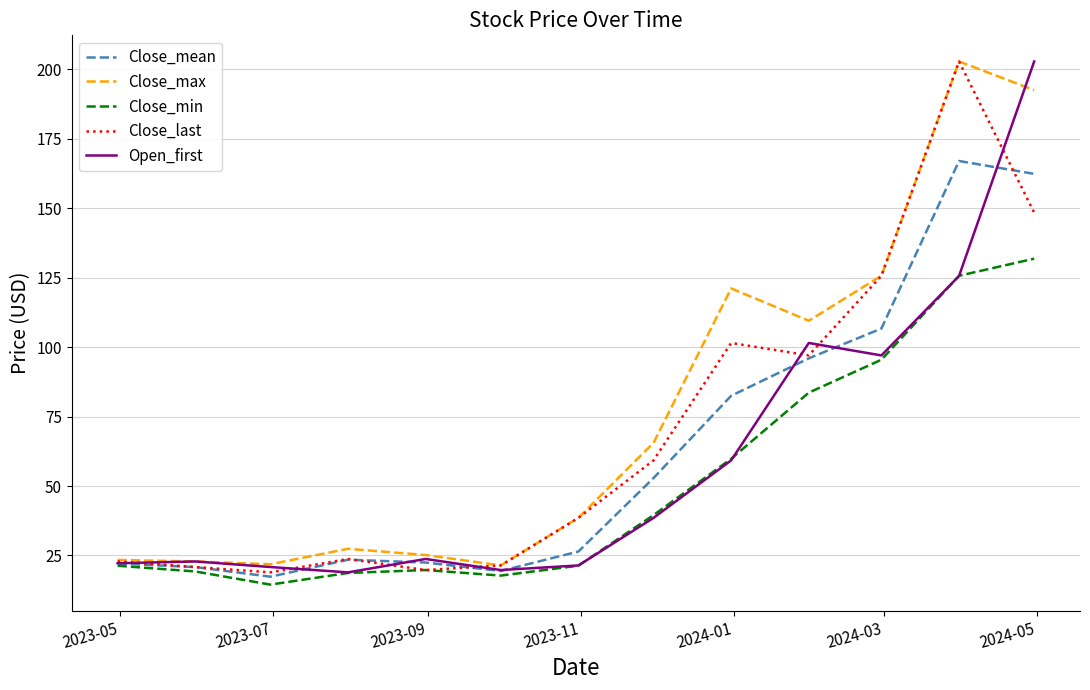

What is the greatest value displayed?

202.9